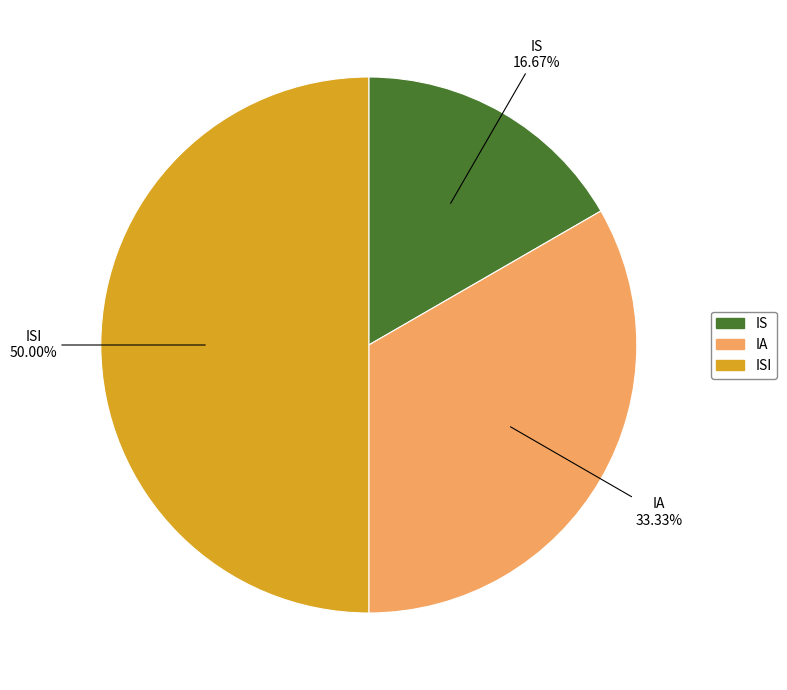

Count the number of slices in the pie.

3